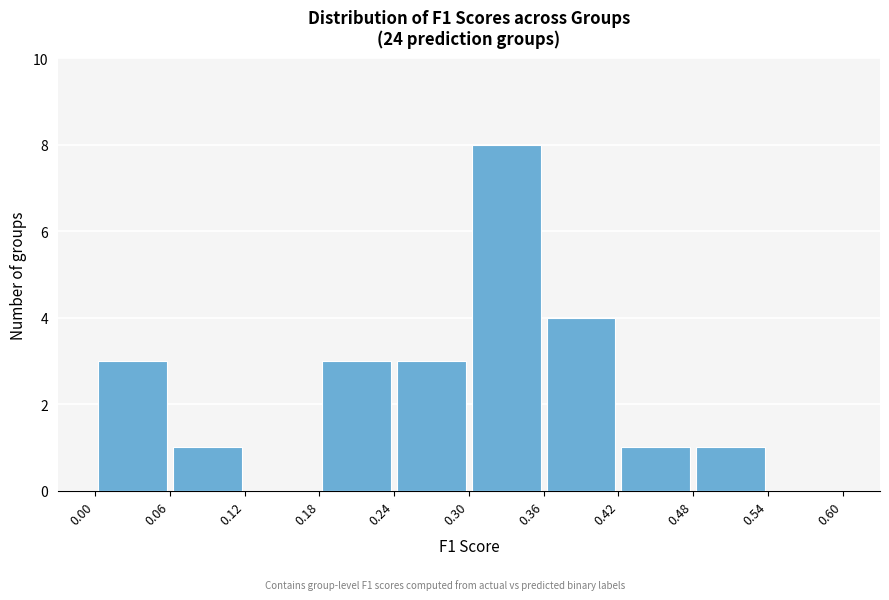

Reading left to right, transcribe this chart: for each bar, give the range it covers on the x-axis and its height. The values are not printed on the chart, so give them approximately, as read against the axis.

0.00 to 0.06: 3
0.06 to 0.12: 1
0.12 to 0.18: 0
0.18 to 0.24: 3
0.24 to 0.30: 3
0.30 to 0.36: 8
0.36 to 0.42: 4
0.42 to 0.48: 1
0.48 to 0.54: 1
0.54 to 0.60: 0